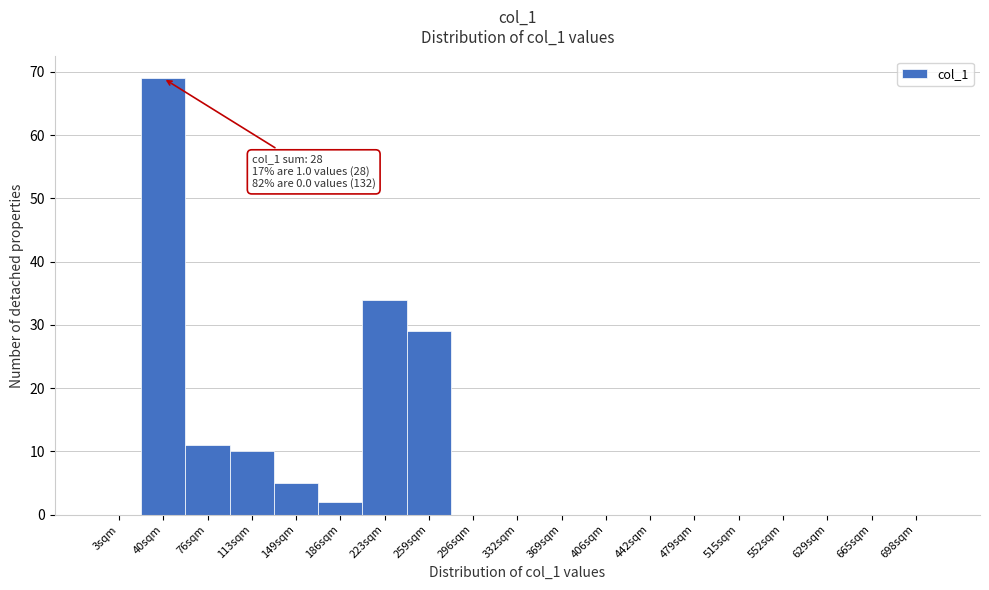

Reading right to left, extract all data points from this chart.

698sqm=0	665sqm=0	629sqm=0	552sqm=0	515sqm=0	479sqm=0	442sqm=0	406sqm=0	369sqm=0	332sqm=0	296sqm=0	259sqm=29	223sqm=34	186sqm=2	149sqm=5	113sqm=10	76sqm=11	40sqm=69	3sqm=0